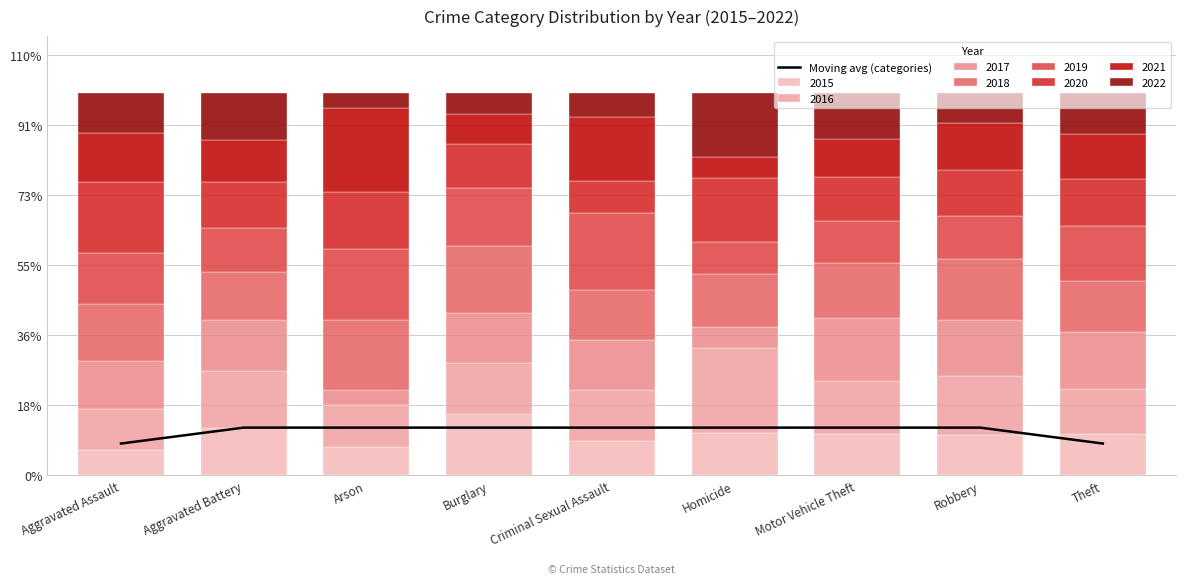

Where is the data nearest to the value 10?

Aggravated Assault